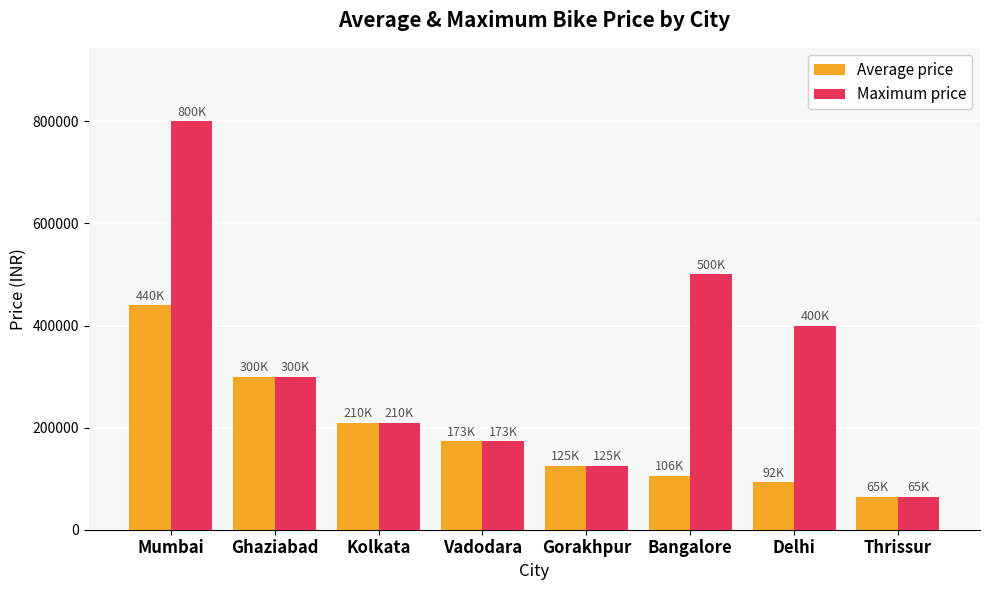

At which category does the chart reach its peak across all series?

Mumbai